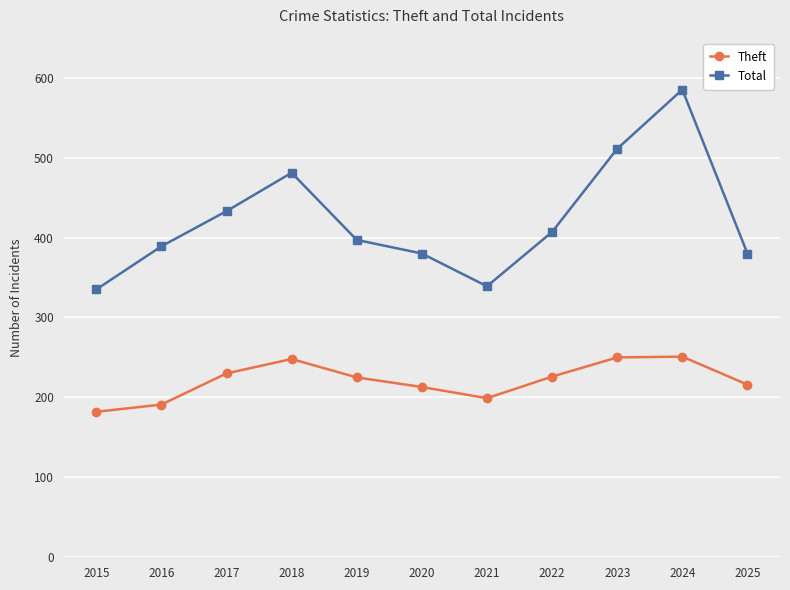

At which label does Theft first exceed 225?

2017